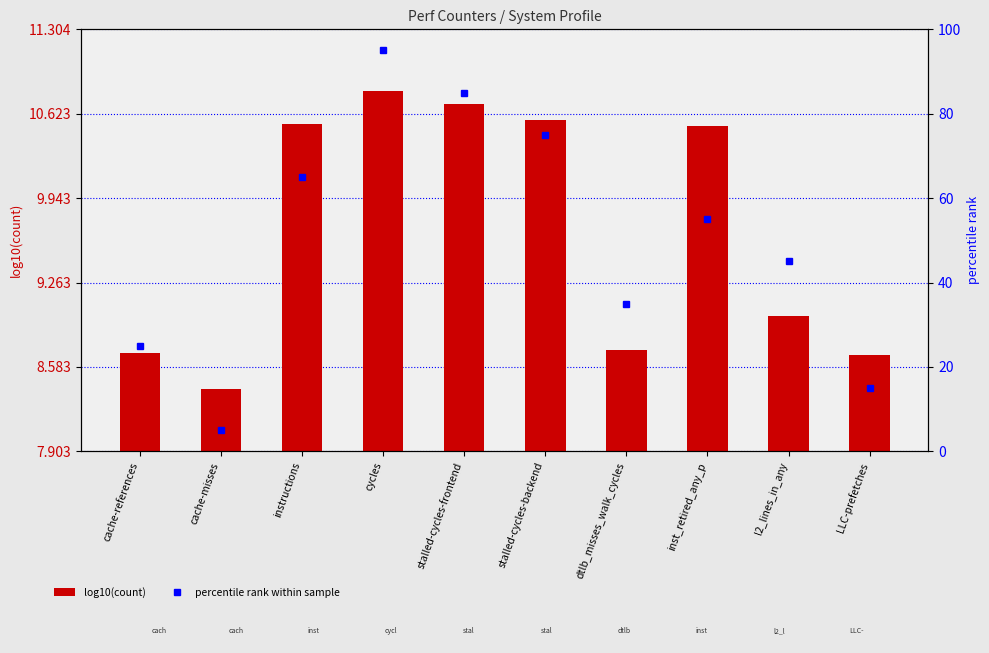

List the series in order of their peak value, lowest first.

log10(count), percentile rank within sample